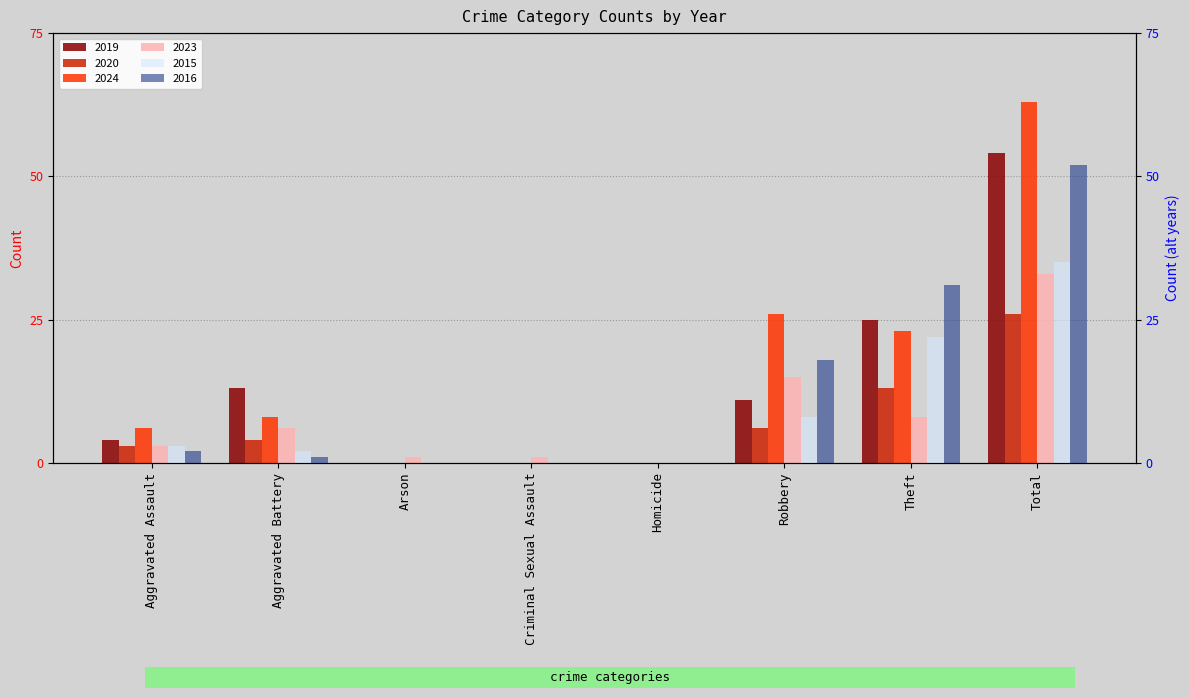

How many data points does each series have?

8